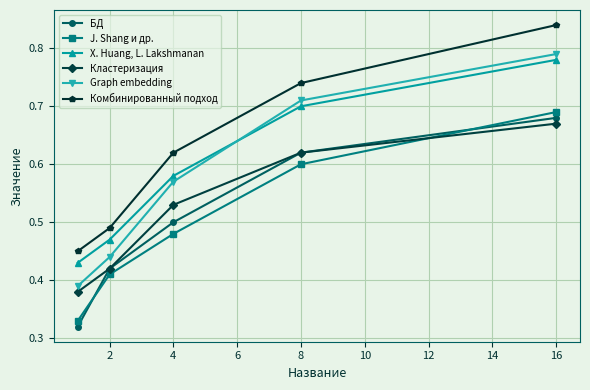

What are all the series names shown in the legend?

БД, J. Shang и др., X. Huang, L. Lakshmanan, Кластеризация, Graph embedding, Комбинированный подход